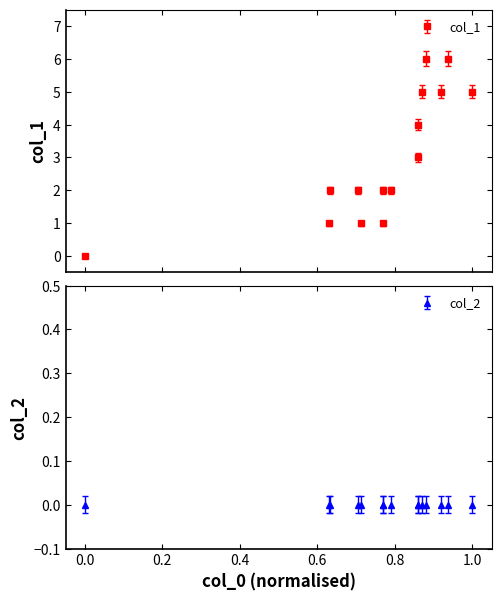

What is the difference between the maximum and second lowest values?

5